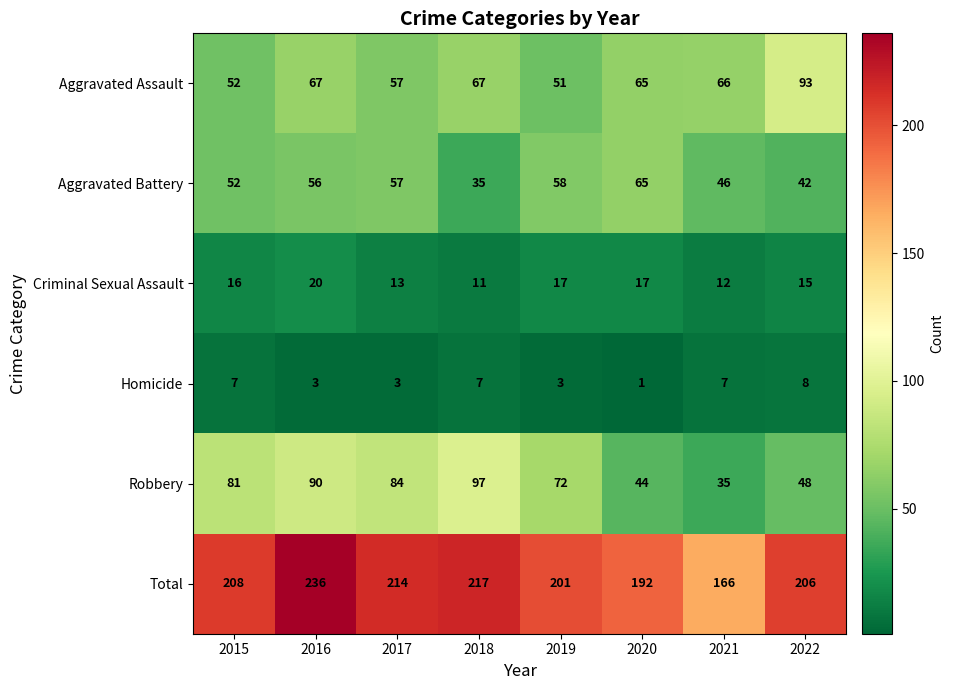

Count the Criminal Sexual Assault values in the range 13 to 17.

5